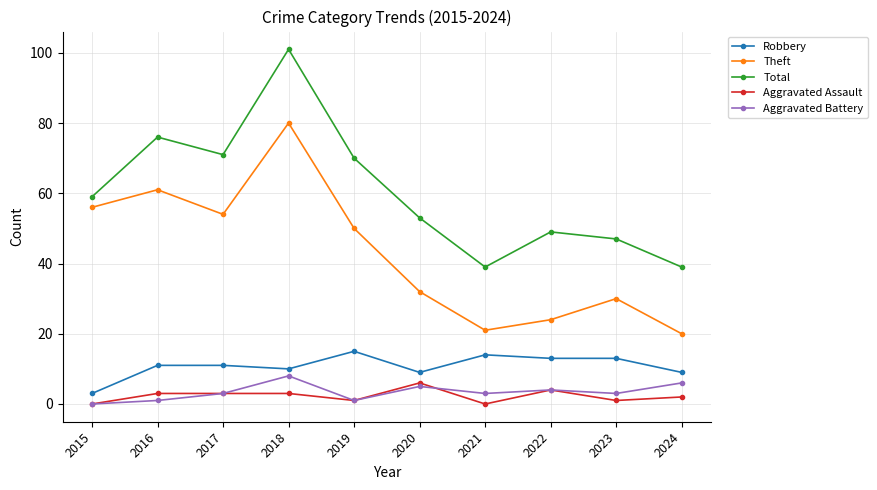

Which series changed the most between 2015 and 2021?

Theft